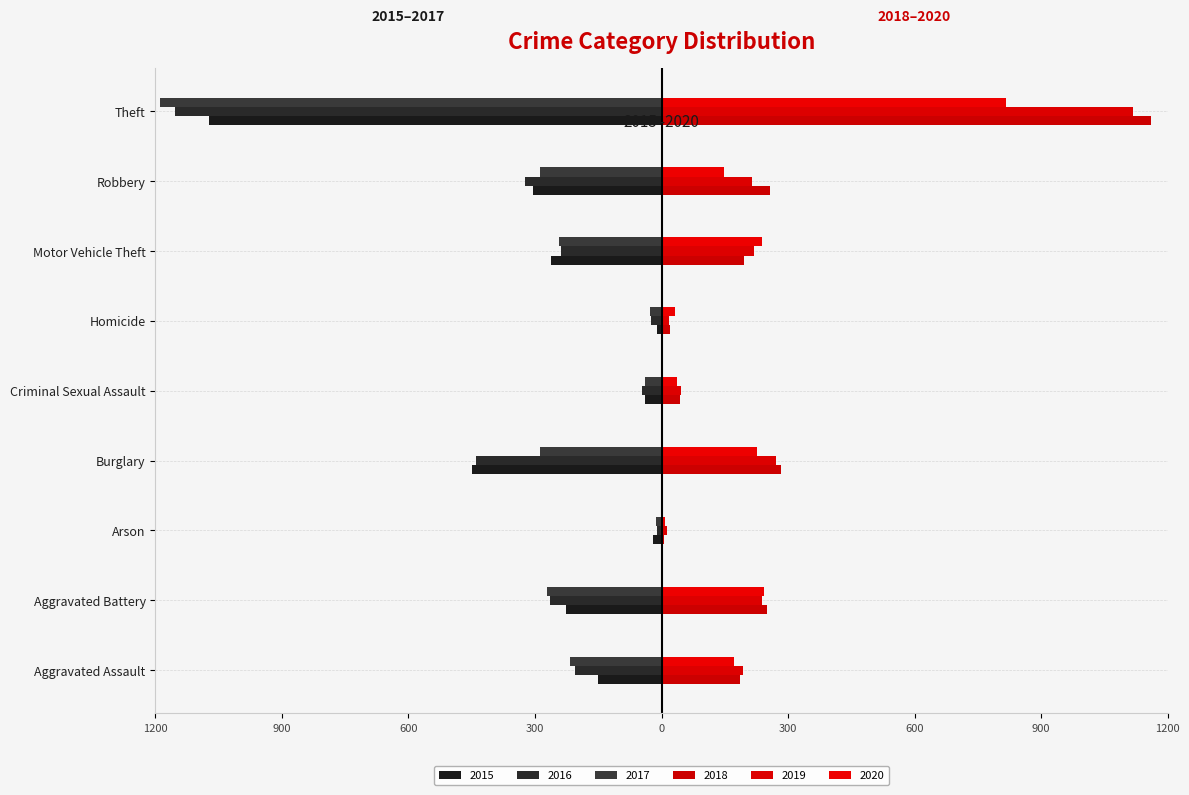

Reading left to right, what are all the values shown in this chart?

2015: -151	-226	-20	-450	-40	-11	-262	-305	-1072
2016: -205	-264	-11	-440	-46	-24	-239	-323	-1153
2017: -217	-272	-12	-289	-39	-27	-242	-289	-1190
2018: 187	251	6	283	44	21	196	258	1161
2019: 192	238	13	272	47	18	219	215	1117
2020: 173	243	9	227	37	31	238	149	817